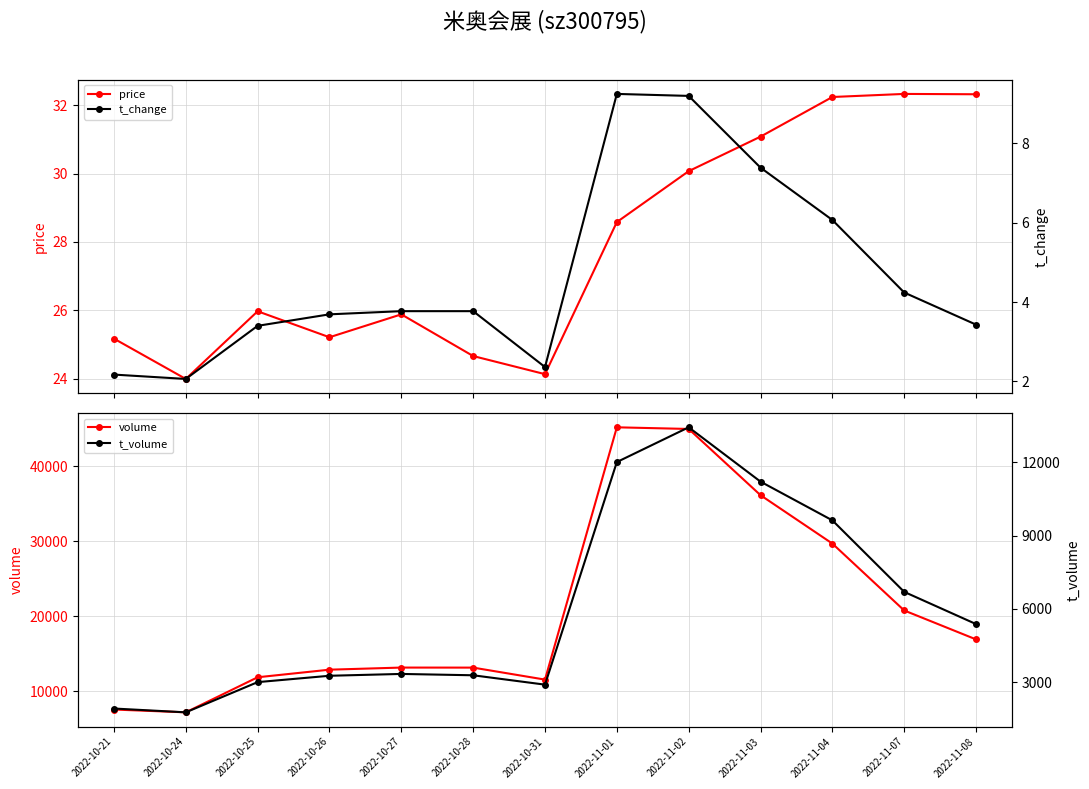

Which category has the lowest value across all series?

2022-10-24